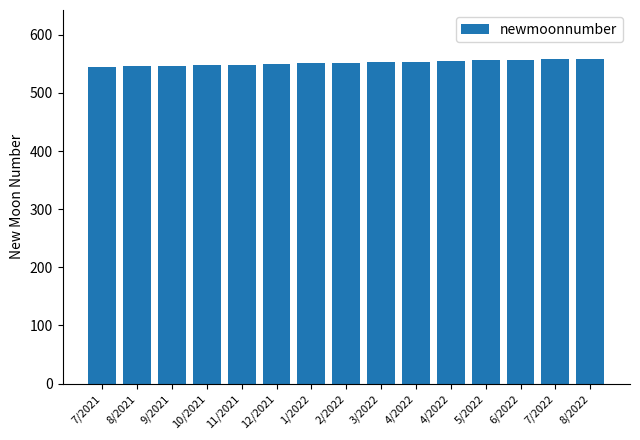

What is the label of the 10th bar from the left?

4/2022